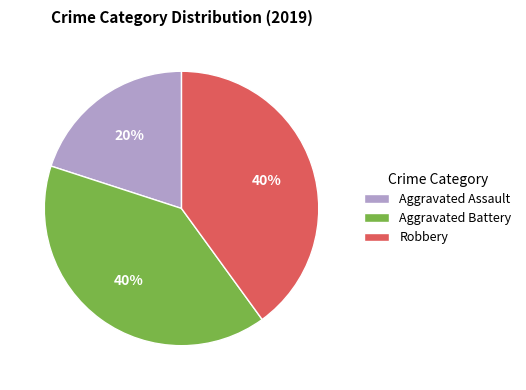

Which has a higher value, Aggravated Assault or Aggravated Battery?

Aggravated Battery